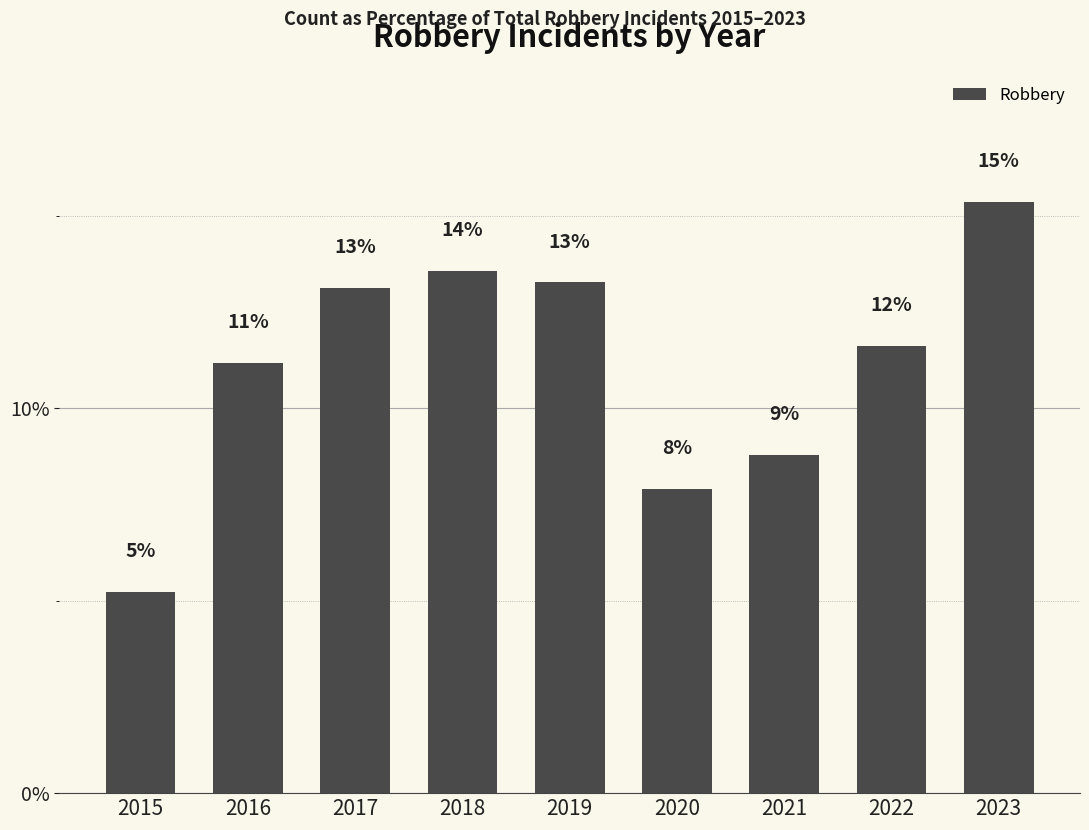

Are the bars horizontal?

No